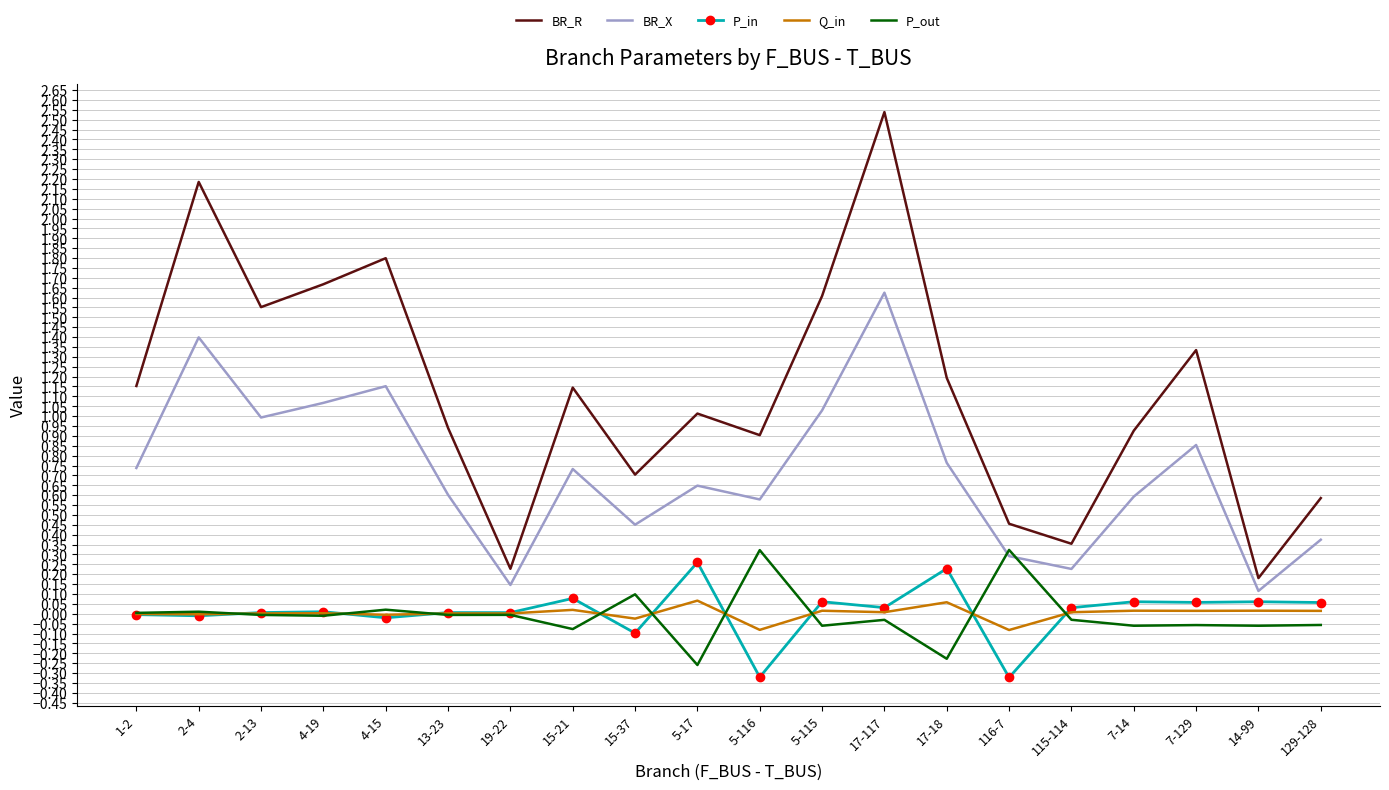

True or false: Q_in and BR_X intersect in this chart.

False